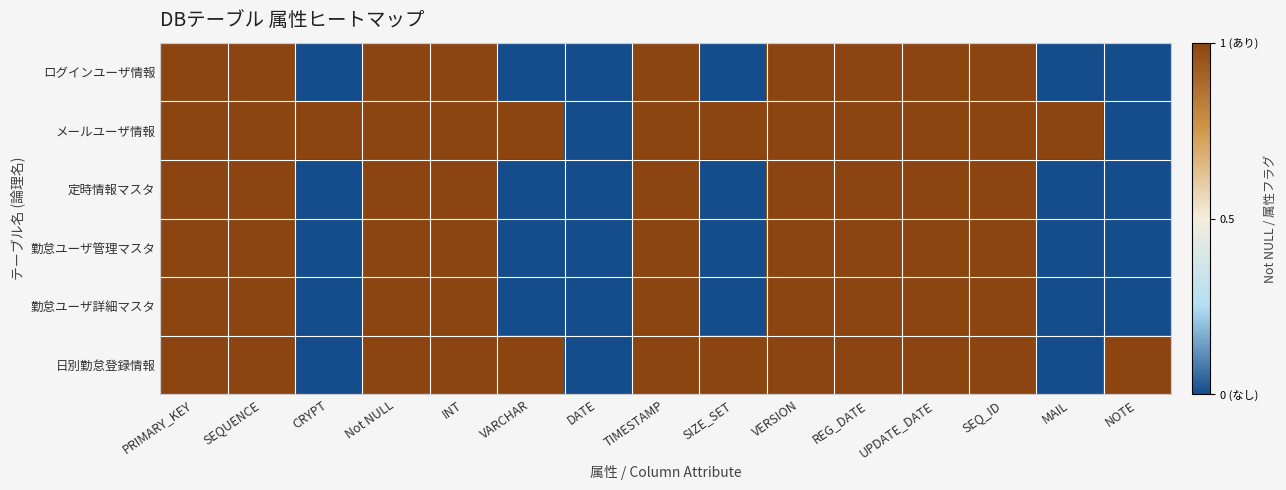

Which series changed the most between VARCHAR and DATE?

メールユーザ情報